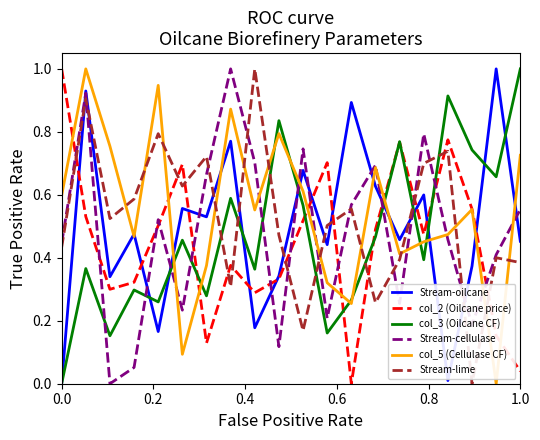

How many intersections are there between Stream-oilcane and Stream-lime?

9